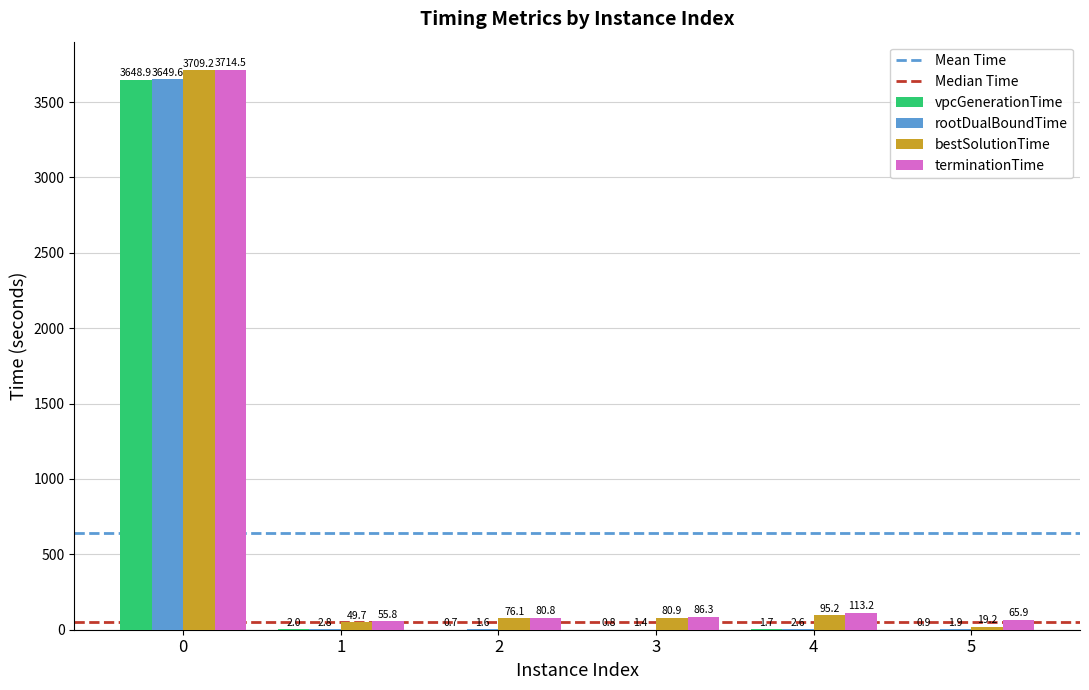

What is the sum of all terminationTime values?

4116.6